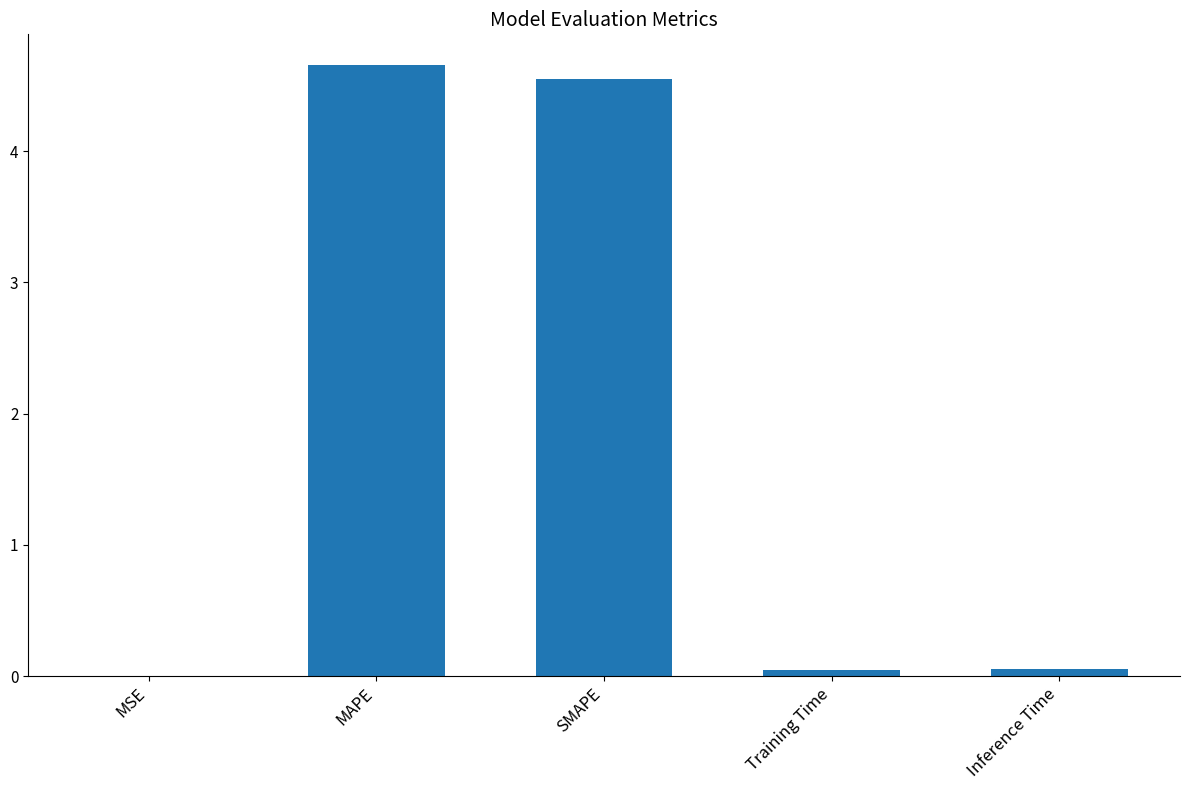

Which has a higher value, MSE or MAPE?

MAPE